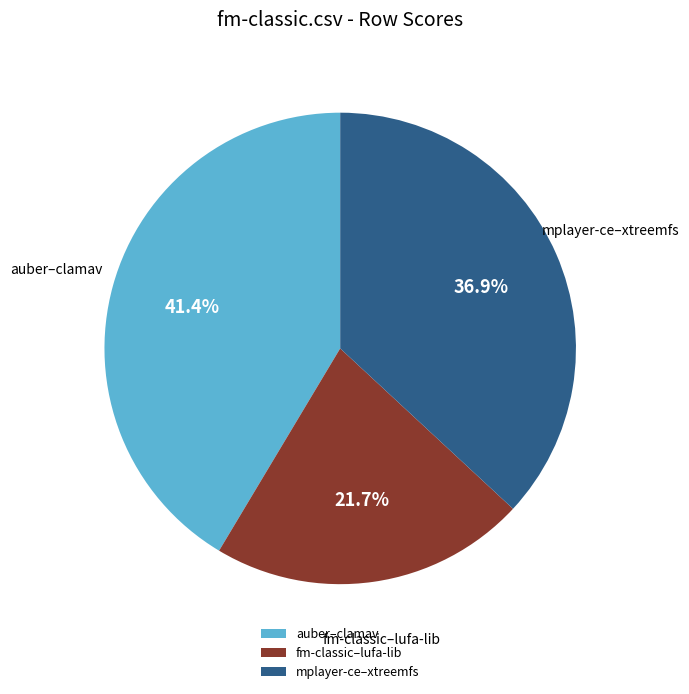

What percentage is NOT represented by auber–clamav?

58.6%